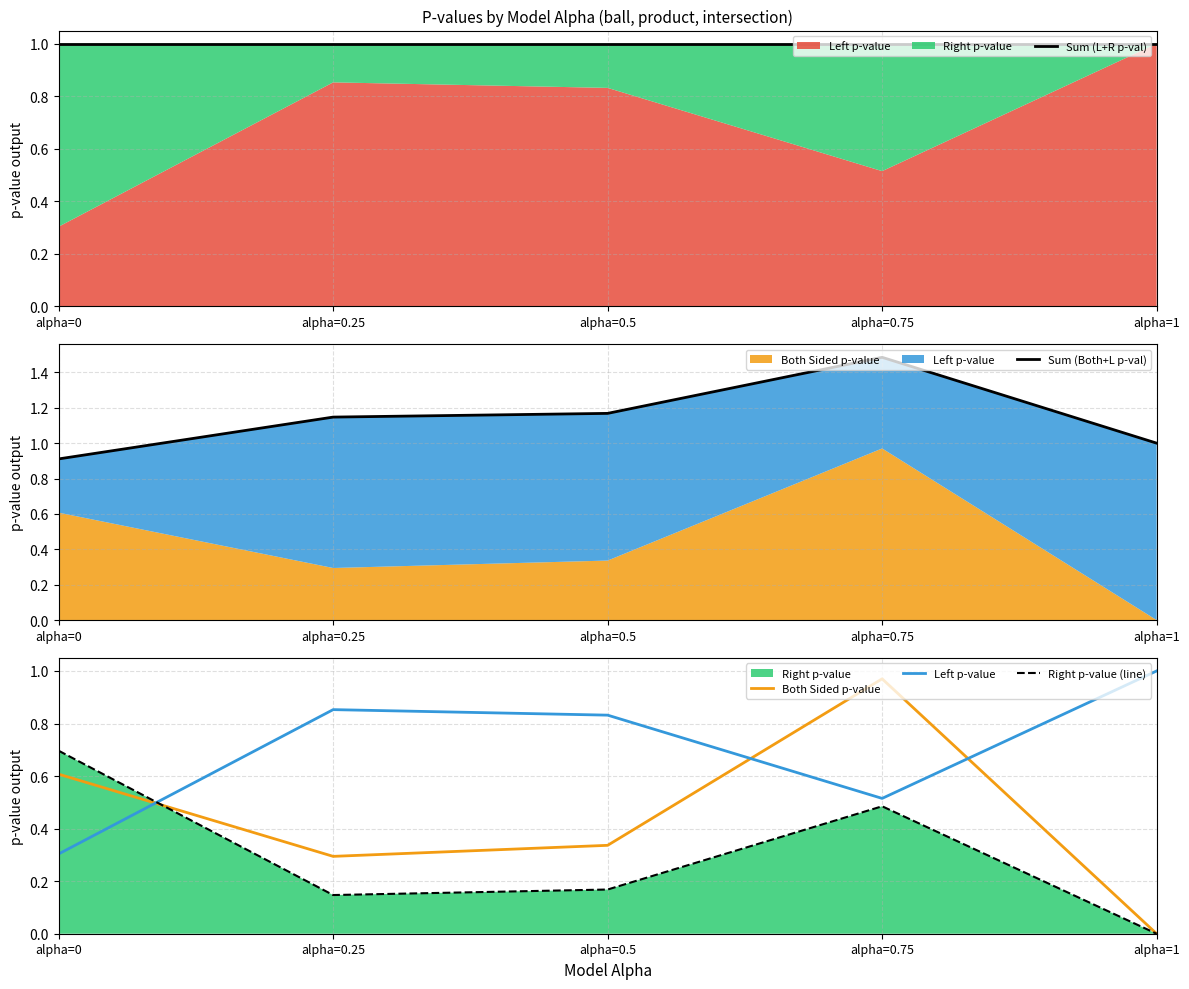

How many times do Left p-value and Both Sided p-value cross each other?

3